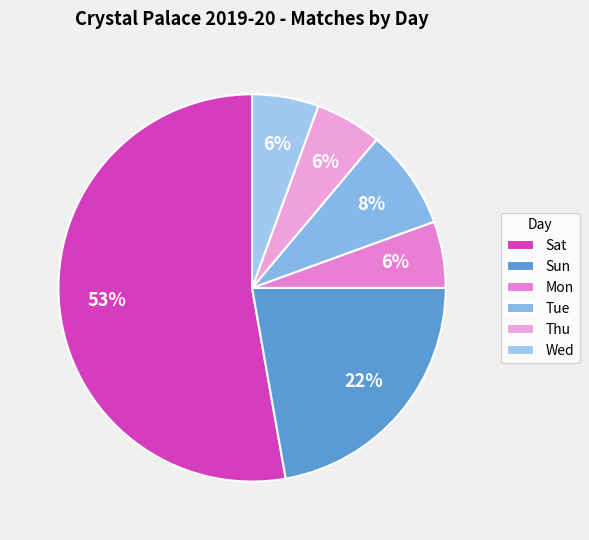

Count the number of slices in the pie.

6